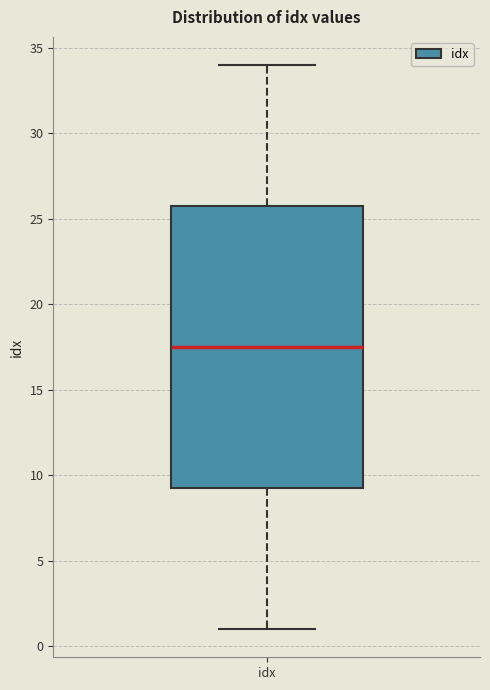

Read this box plot against the y-axis: the position of the median line, the range covered by the box, and the ends of both whiskers. The values are not printed on the chart, so give them approximately, as read against the axis.

median 17.5, box 9.5 to 26.0, whiskers 1.0 to 34.0